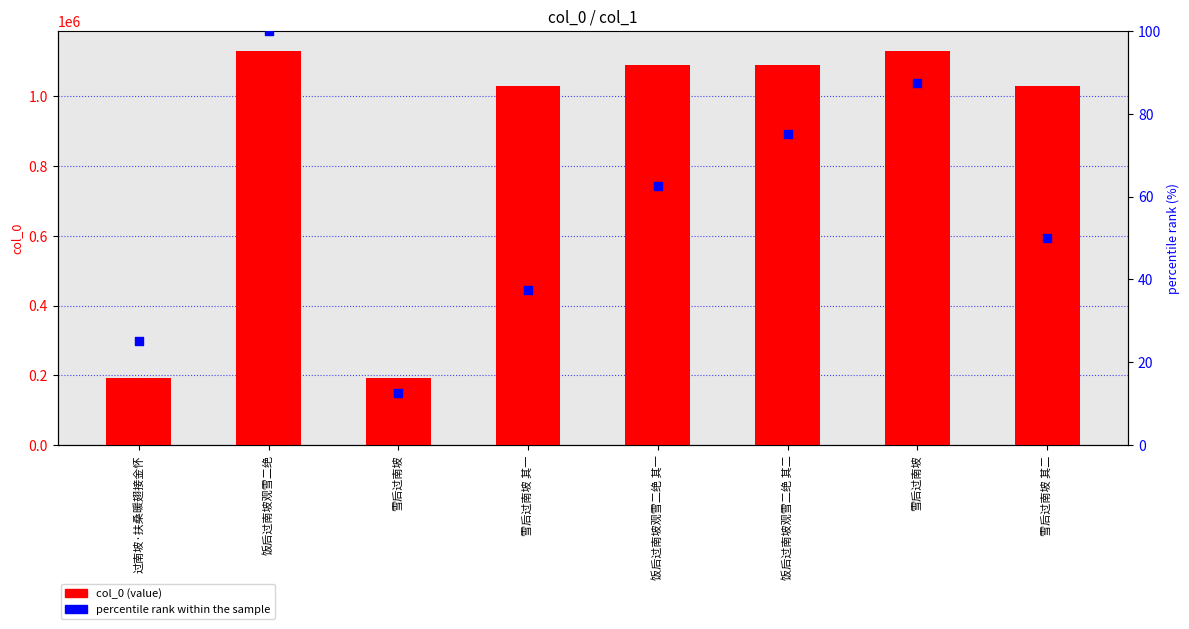

What is the total value across all series at 雪后过南坡?

191478.5